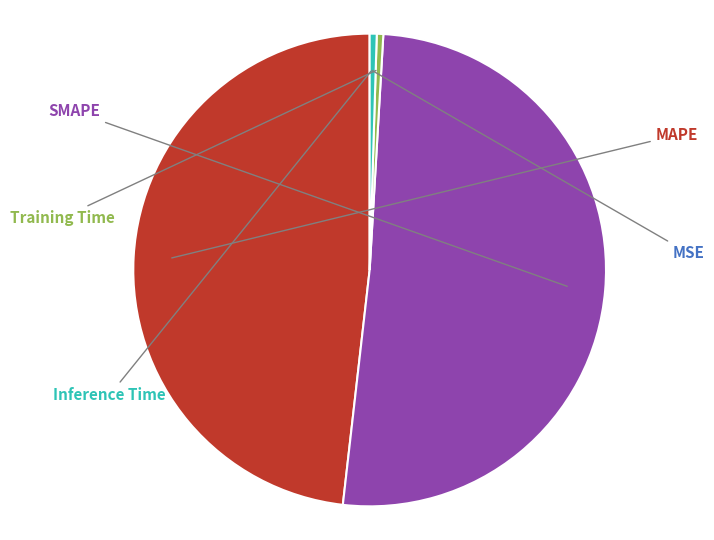

Is there any slice that represents more than half of the pie?

Yes